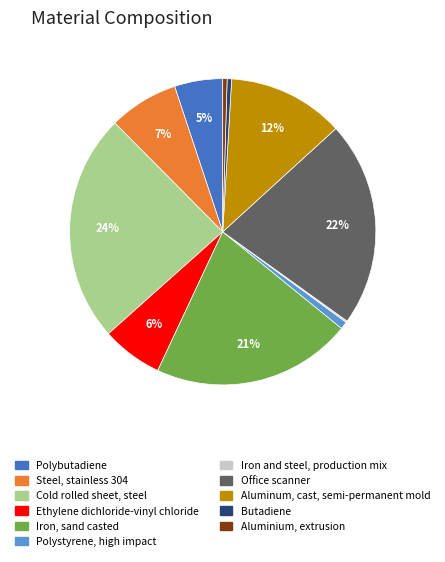

Is it true that Butadiene is 6% of the pie?

False